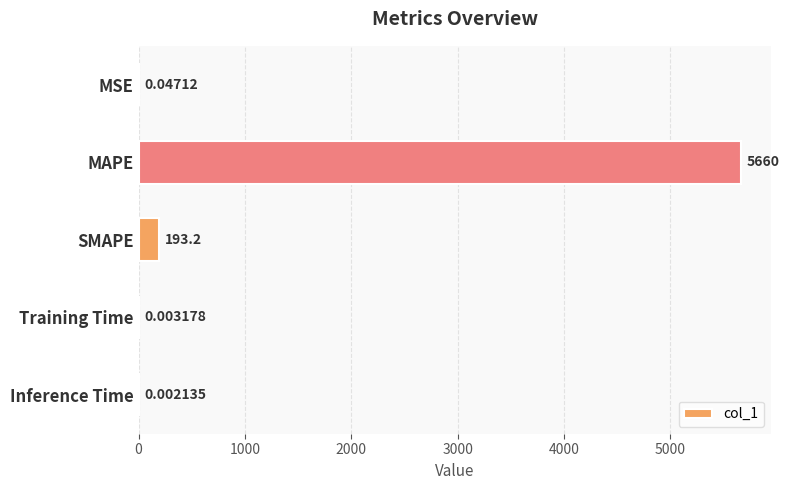

What is the sum of all values?

5853.4